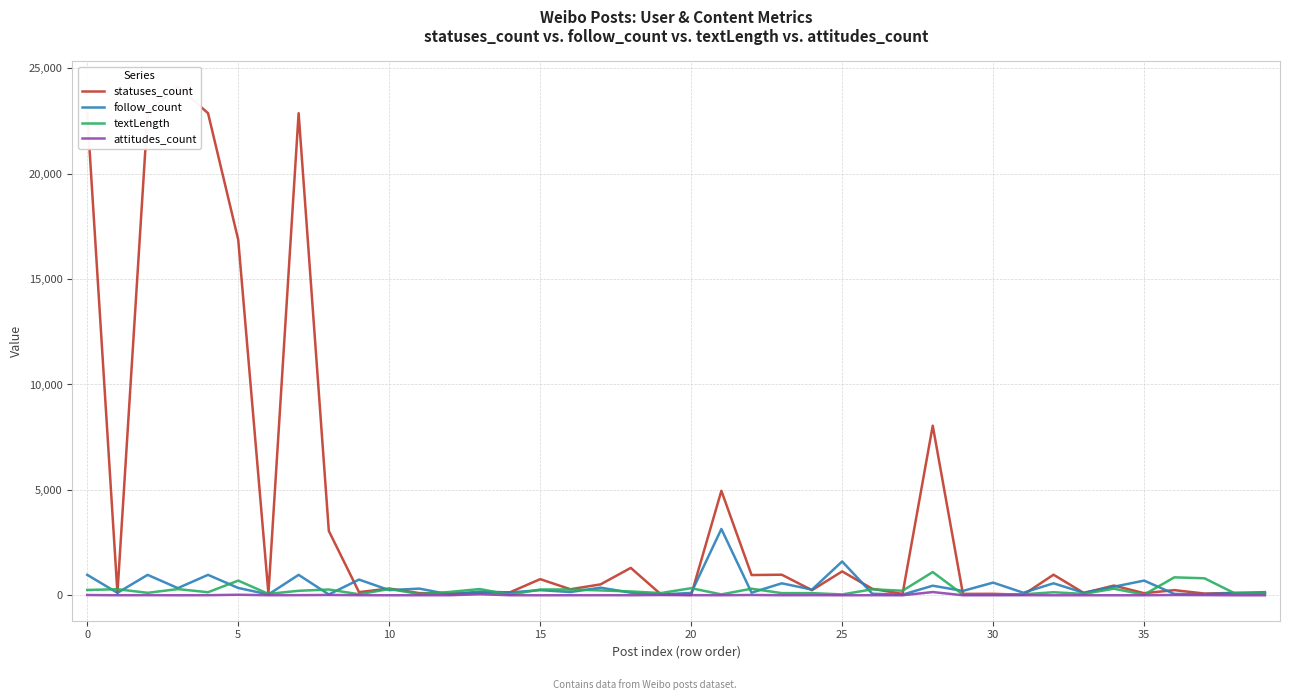

True or false: statuses_count has a value of 41 at 19.

True